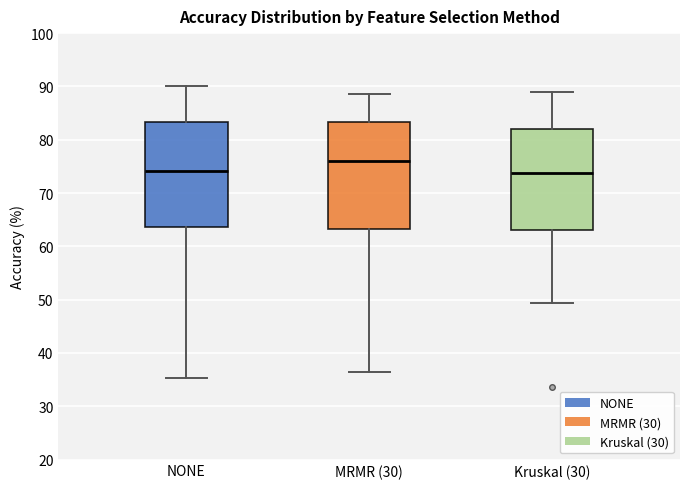

Reading left to right, read every box against the y-axis: the position of its median line, the range the box covers, and the ends of its whiskers. The values are not printed on the chart, so give them approximately, as read against the axis.

NONE: median 74, box 64 to 83, whiskers 35 to 90
MRMR (30): median 76, box 63 to 83, whiskers 36 to 89
Kruskal (30): median 74, box 63 to 82, whiskers 49 to 89